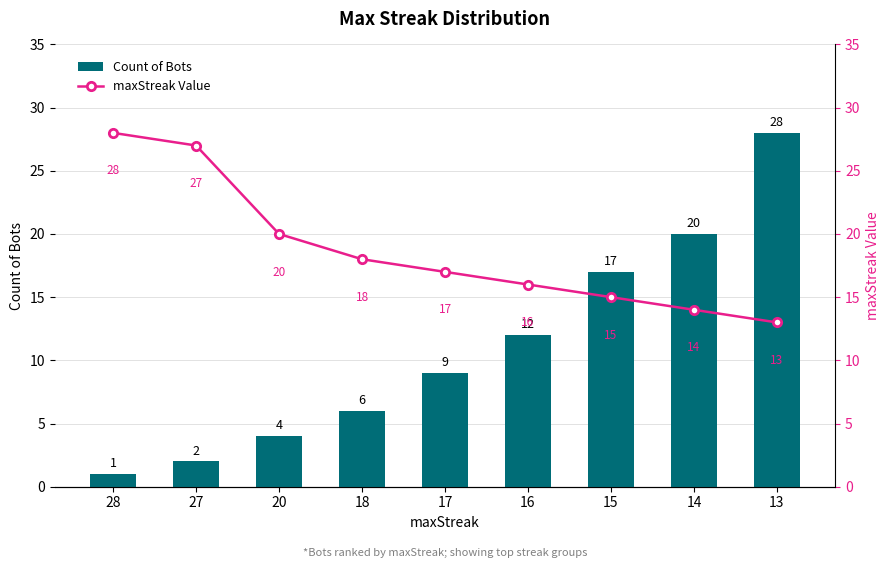

What is the lowest value of the maxStreak Value series?

13